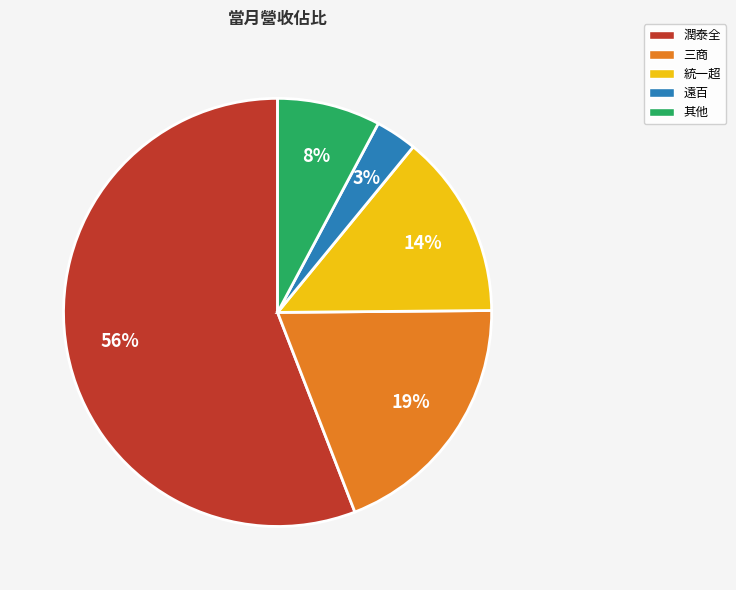

Is there a majority slice in this chart?

Yes